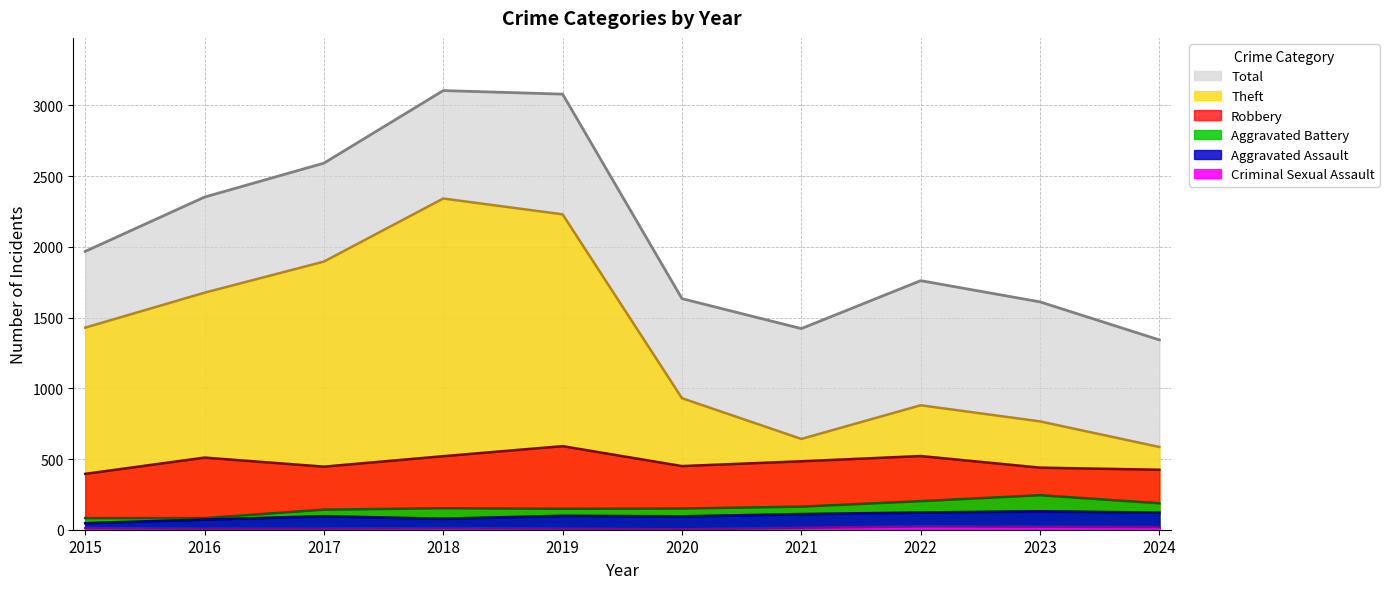

What is the difference between the Total values at 2024 and 2020?

292